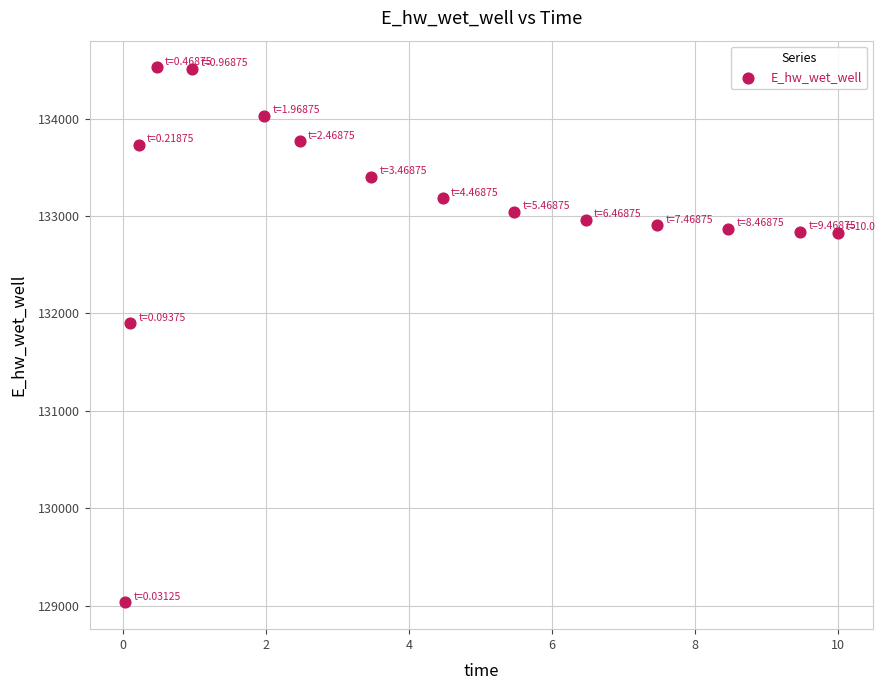

What is the range of Y values (max minus min)?

5493.9